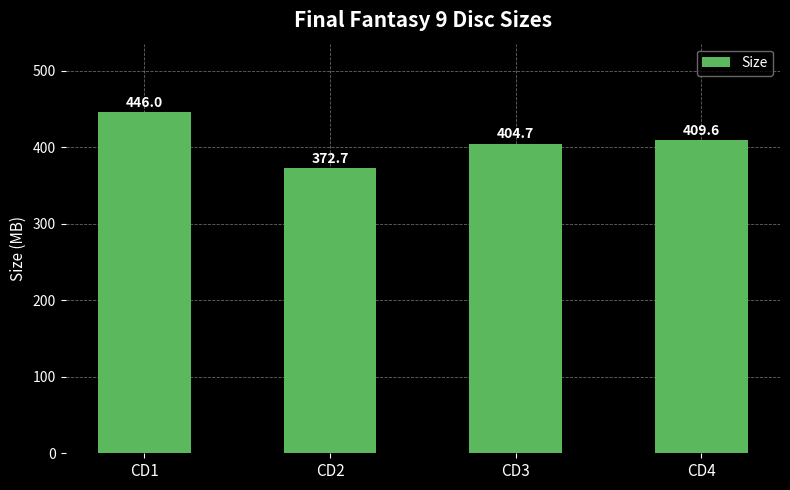

True or false: the data shows 210.5 at CD4.

False